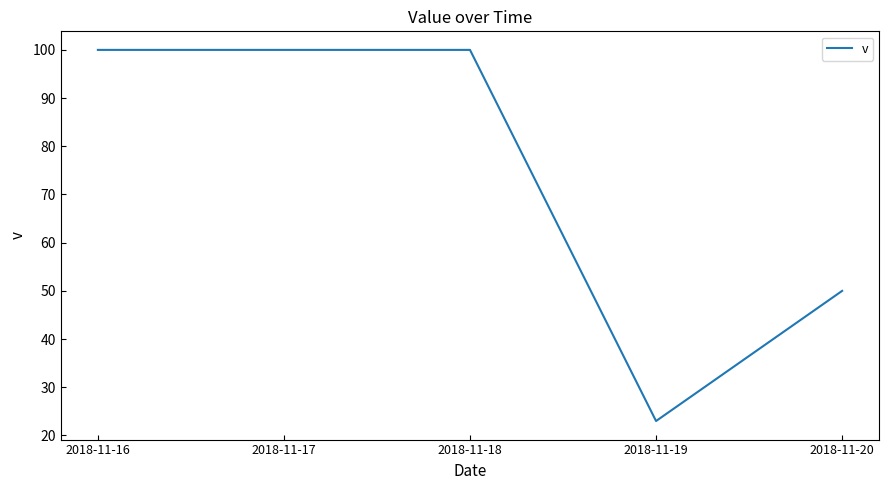

True or false: the data shows 22 at 2018-11-18.

False